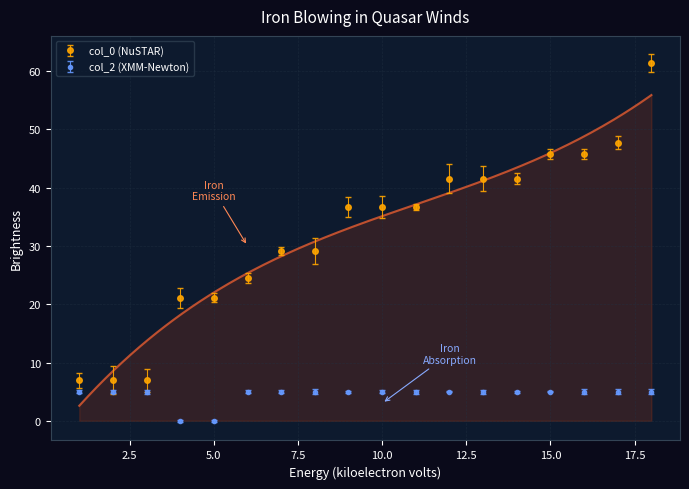

What is the difference between the highest and lowest values at 4?

21.1